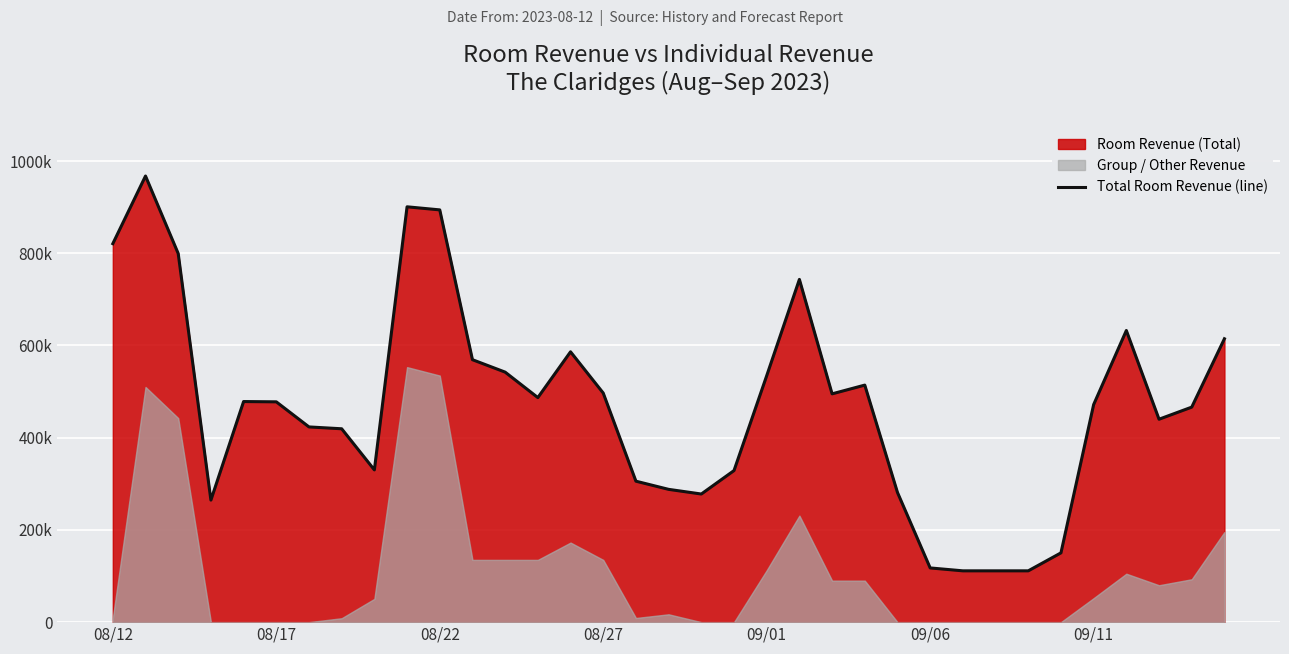

How many lines are shown in the chart?

1